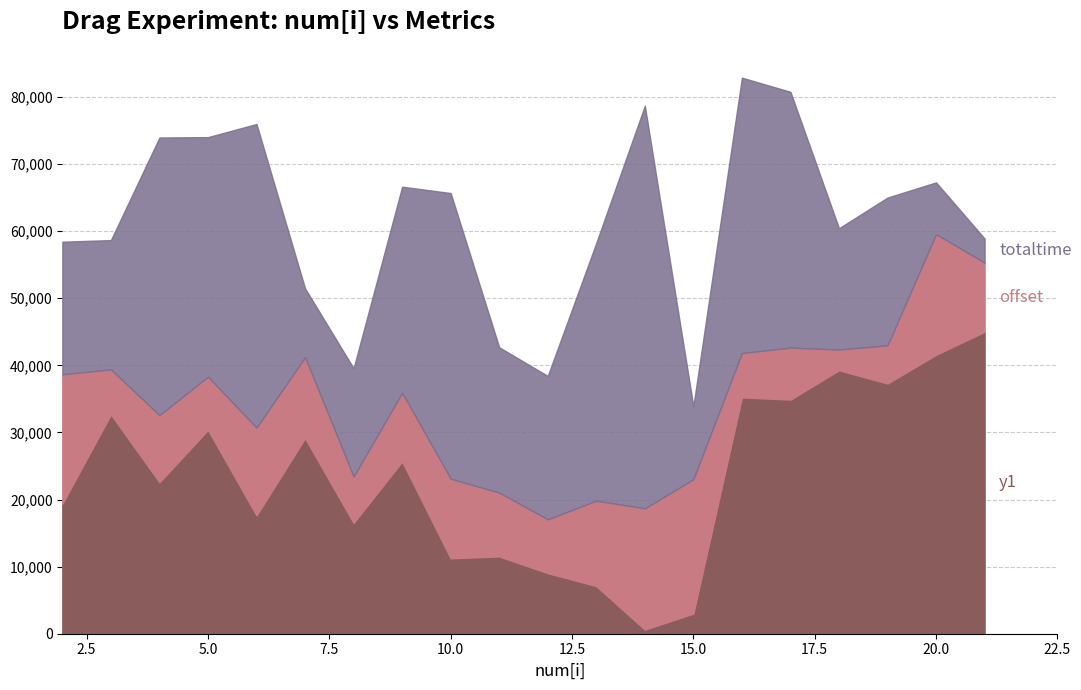

What is the total value across all series at 20.0?

67257.9